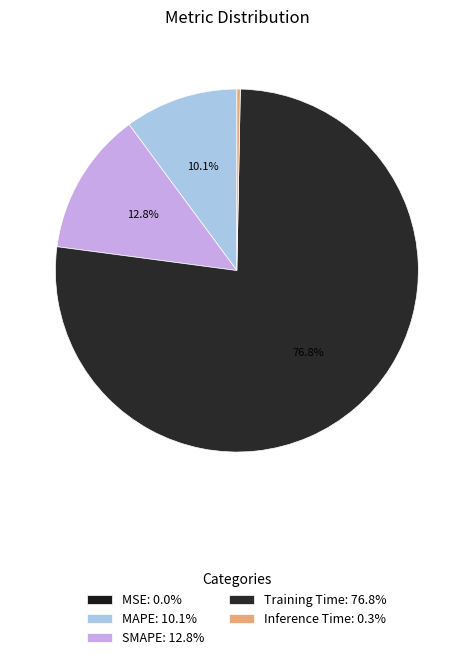

What is the smallest slice in the pie chart?

MSE